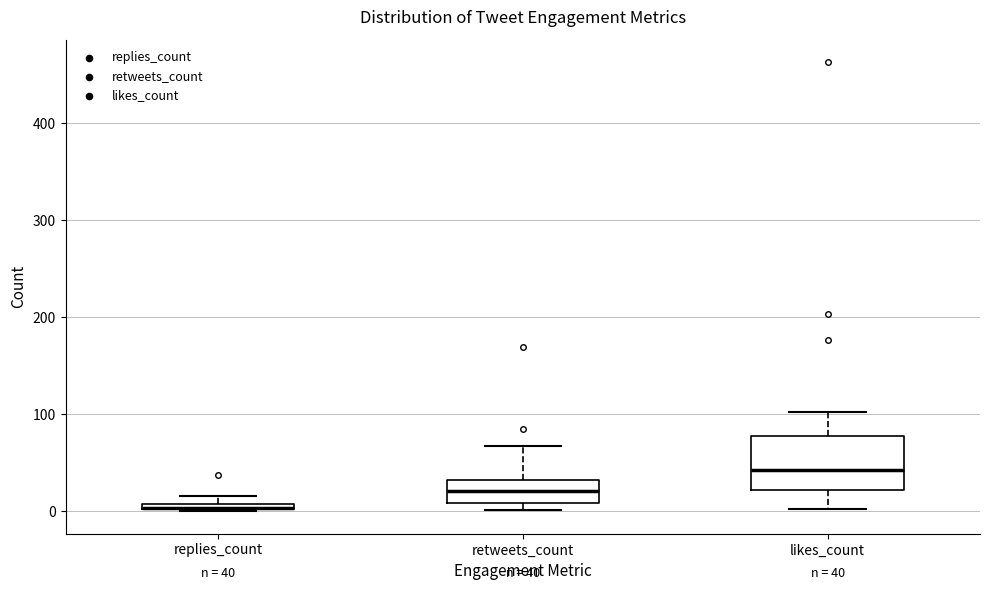

Comparing the boxes themselves (not the whiskers), which one is the tallest?

likes_count